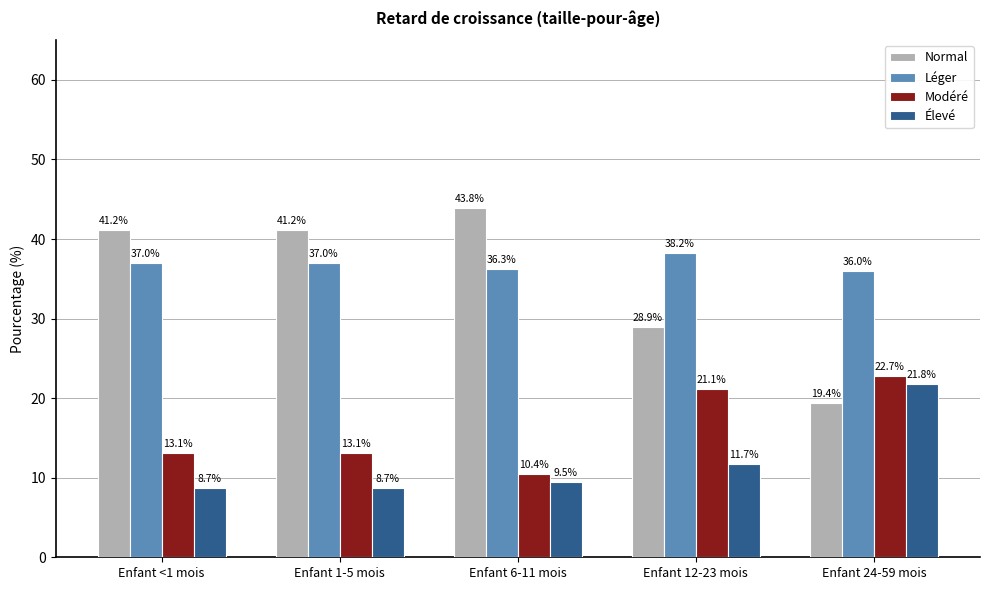

Reading left to right, list all the values displayed in this chart.

Normal: Enfant <1 mois=41.2	Enfant 1-5 mois=41.2	Enfant 6-11 mois=43.8	Enfant 12-23 mois=28.9	Enfant 24-59 mois=19.4
Léger: Enfant <1 mois=37.0	Enfant 1-5 mois=37.0	Enfant 6-11 mois=36.3	Enfant 12-23 mois=38.2	Enfant 24-59 mois=36.0
Modéré: Enfant <1 mois=13.1	Enfant 1-5 mois=13.1	Enfant 6-11 mois=10.4	Enfant 12-23 mois=21.1	Enfant 24-59 mois=22.7
Élevé: Enfant <1 mois=8.7	Enfant 1-5 mois=8.7	Enfant 6-11 mois=9.5	Enfant 12-23 mois=11.7	Enfant 24-59 mois=21.8